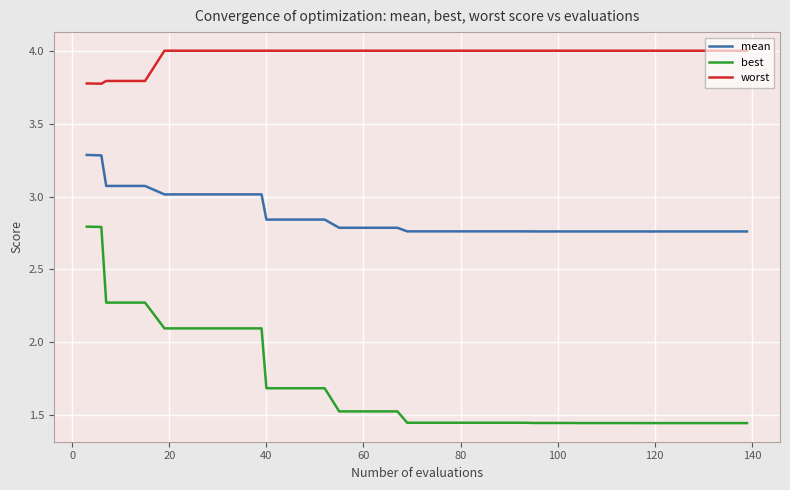

List the series in order of their peak value, highest first.

worst, mean, best